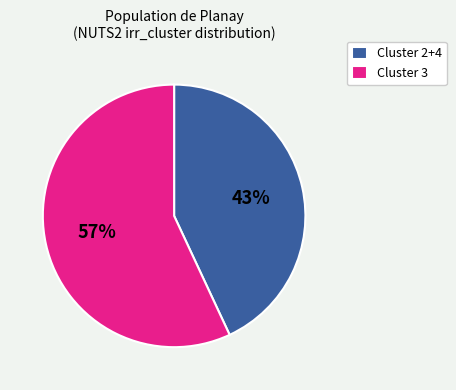

Between Cluster 2+4 and Cluster 3, which is larger?

Cluster 3